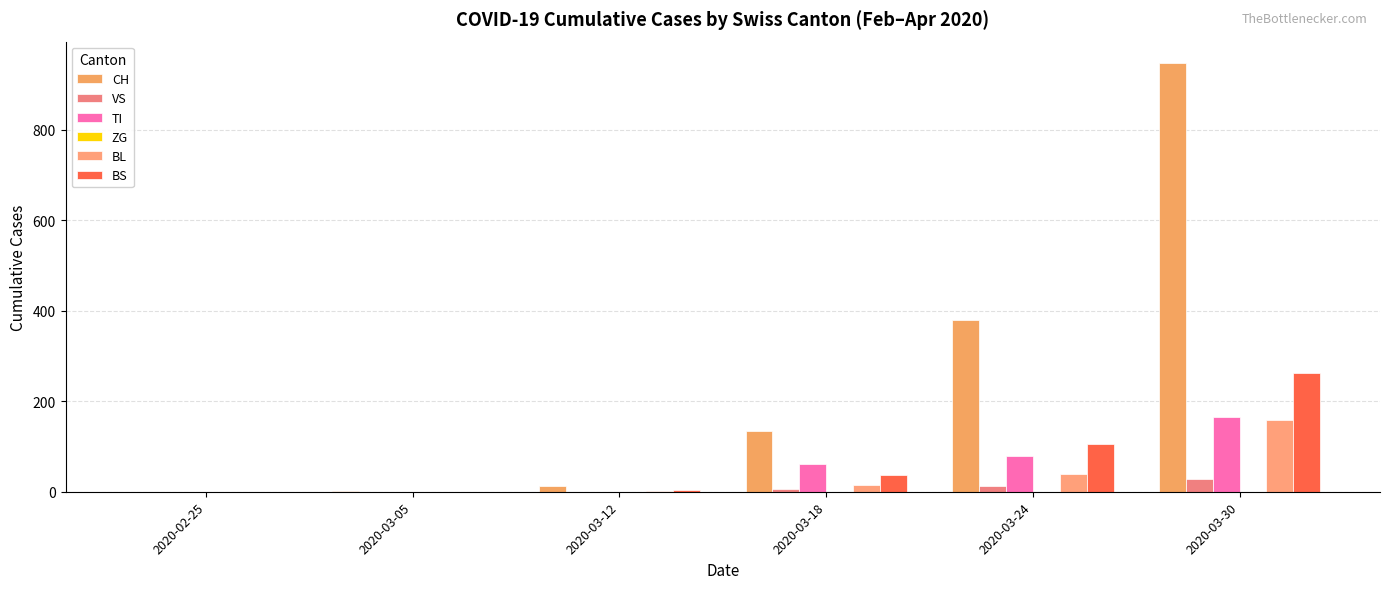

Where is VS nearest to the value 14?

2020-03-24